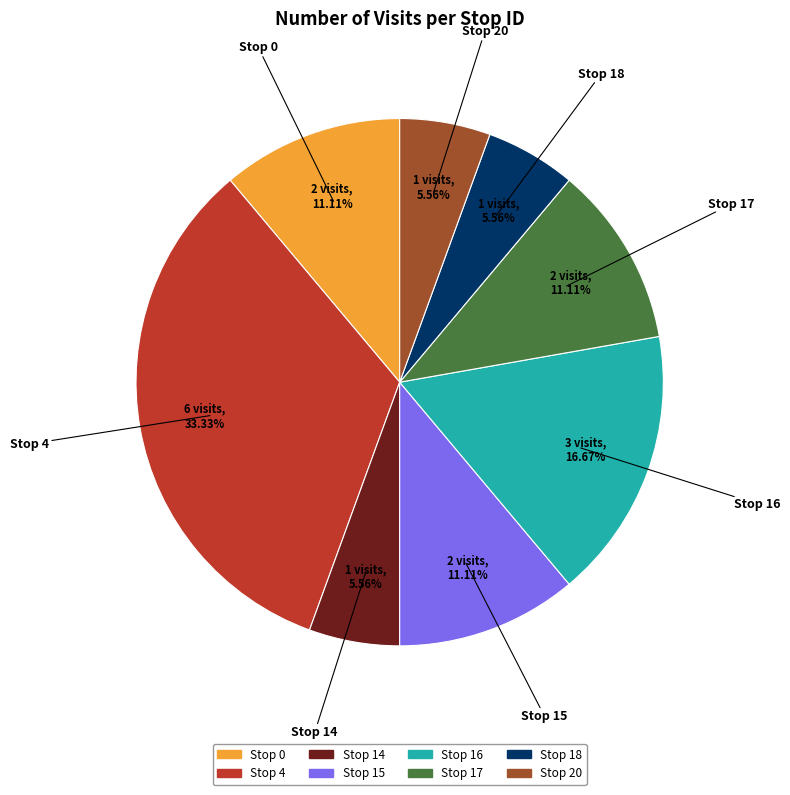

Which slice is the largest?

Stop 4